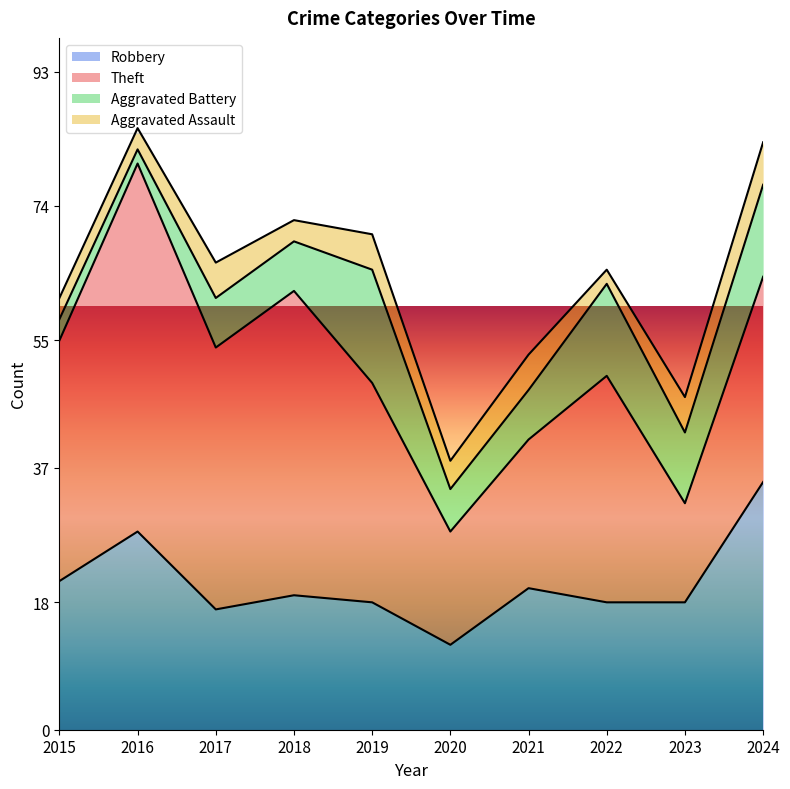

What is the minimum value shown in the chart?

2